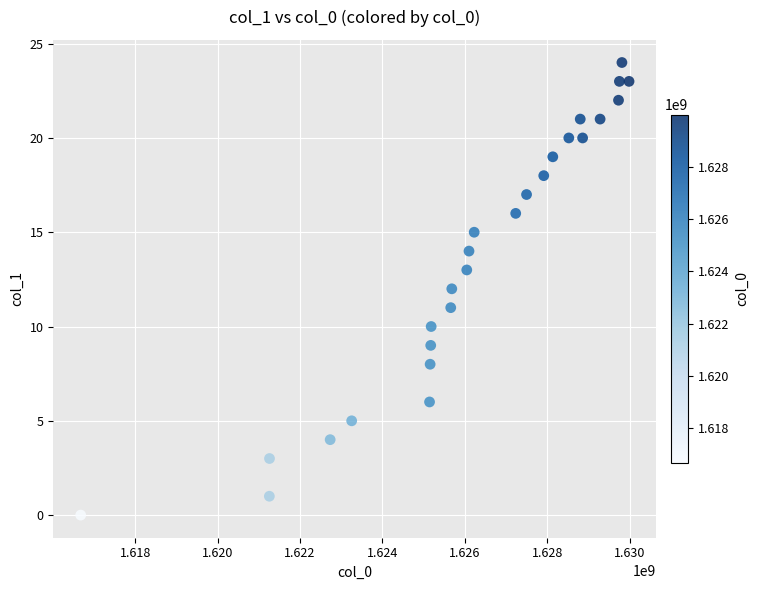

What is the range of Y values (max minus min)?

24